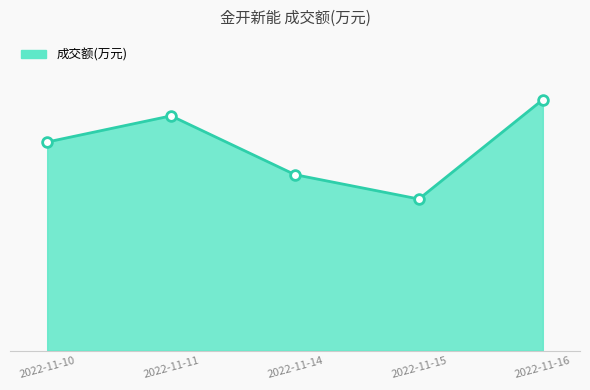

True or false: the data shows 19769 at 2022-11-14.

True